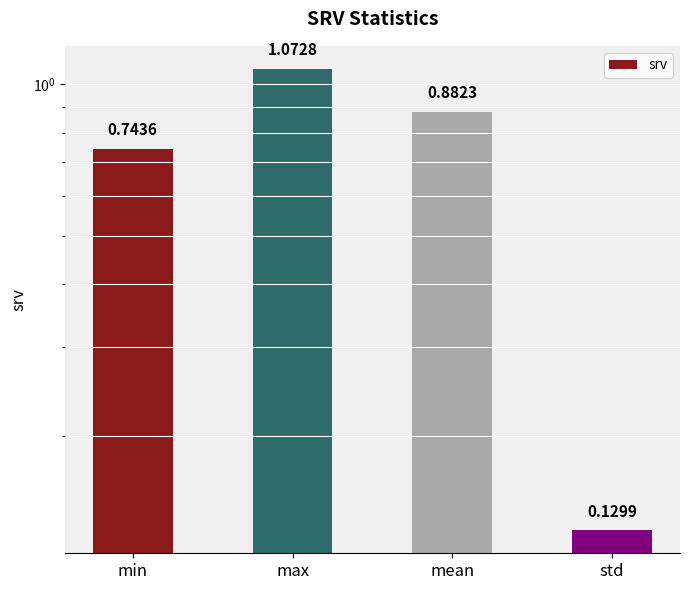

What is the greatest value displayed?

1.1